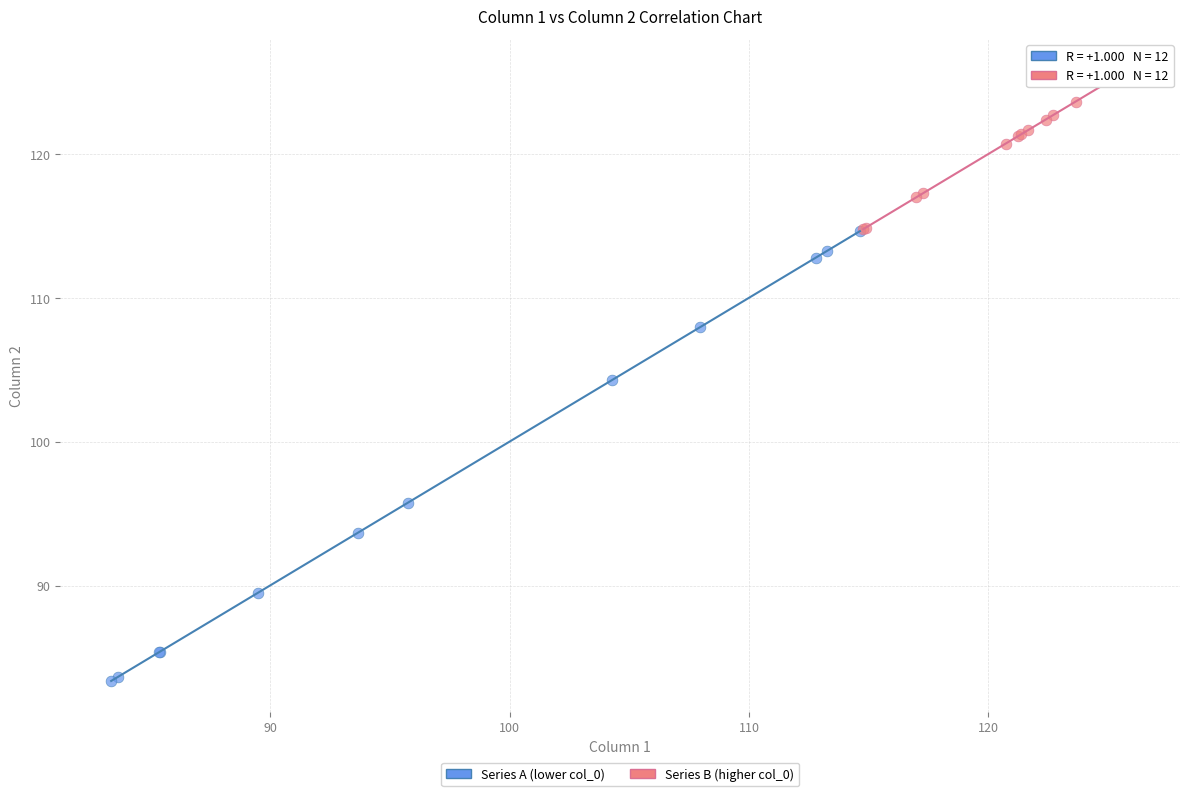

Which series contains the lowest Y value?

Series A (lower col_0)